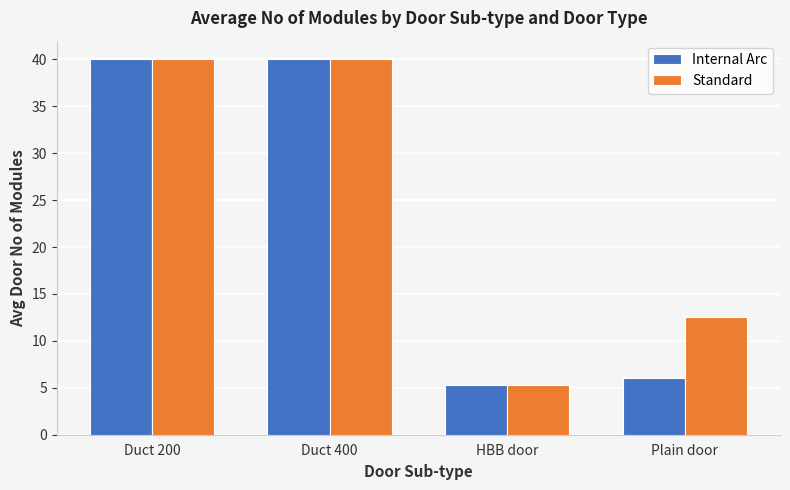

Which category has the lowest value across all series?

HBB door